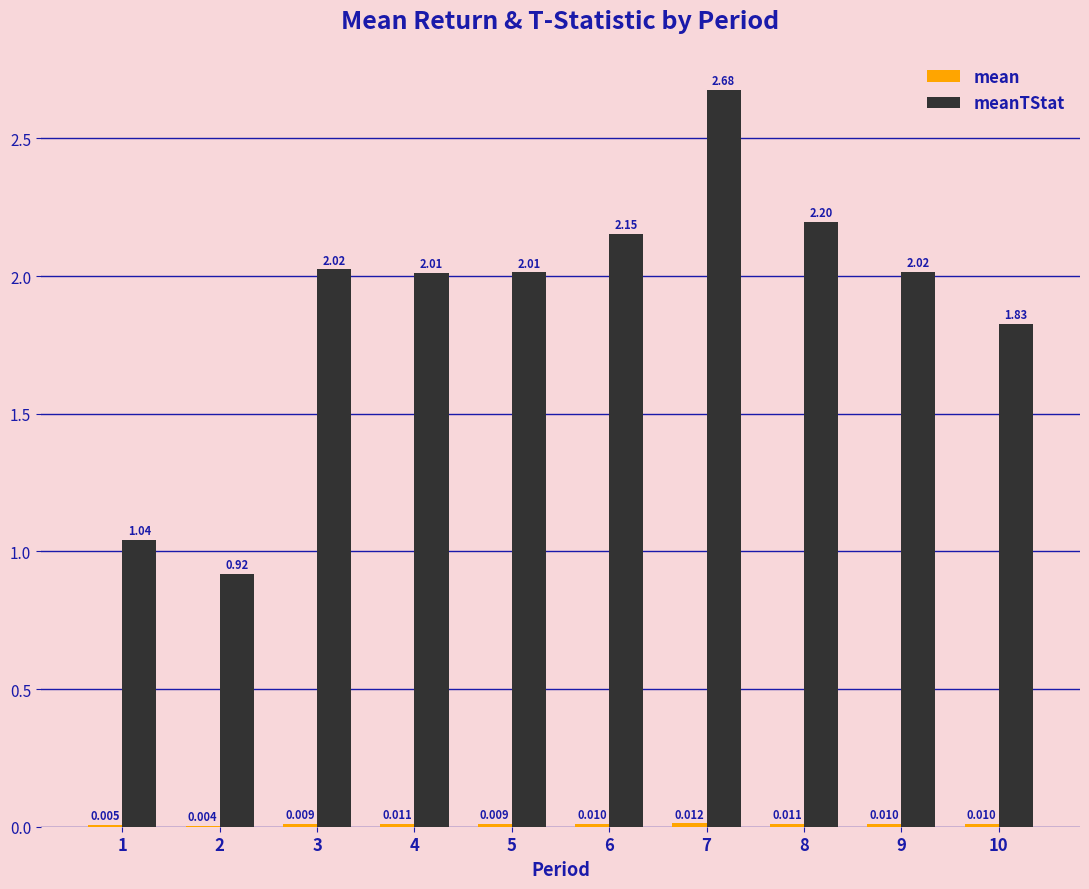

How many data points does each series have?

10